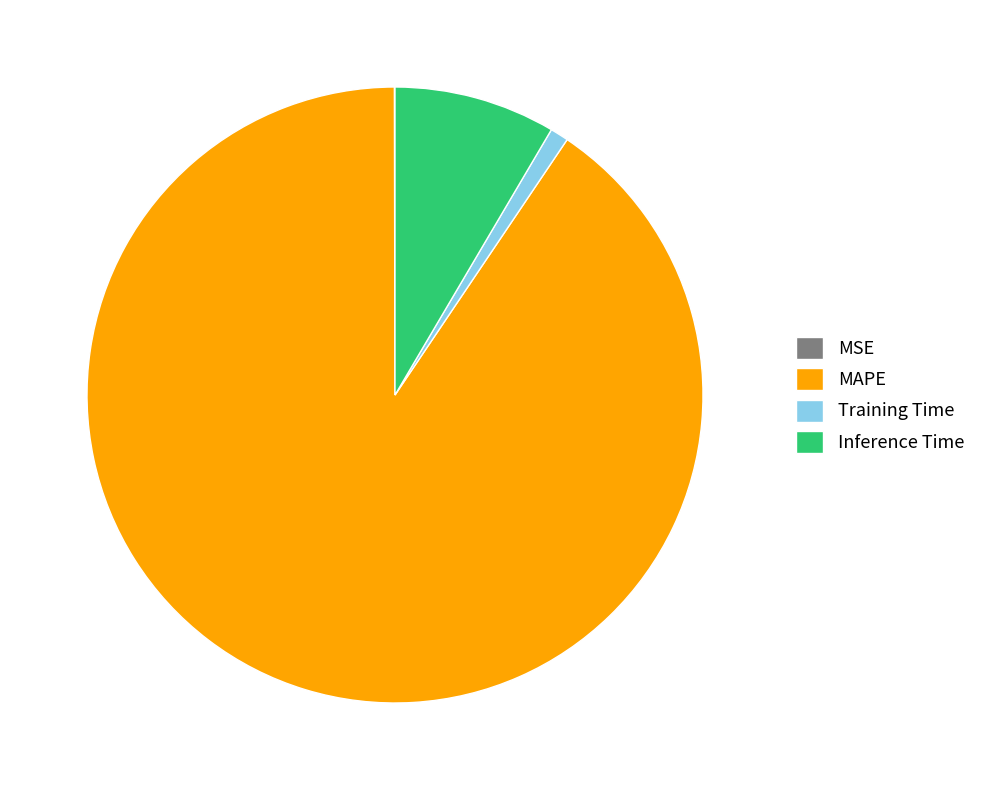

Is the sum of Inference Time and MAPE greater than half?

Yes